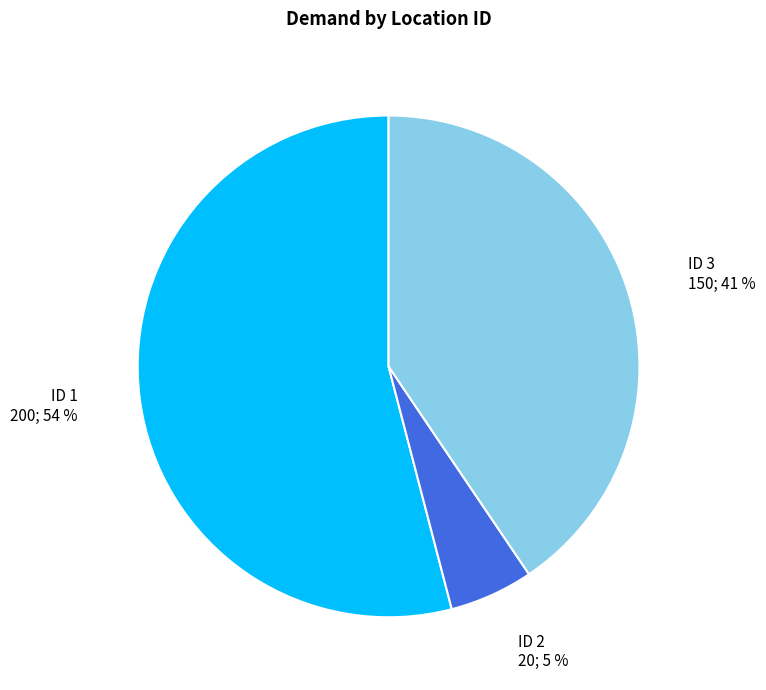

What is the largest slice in the pie chart?

ID 1